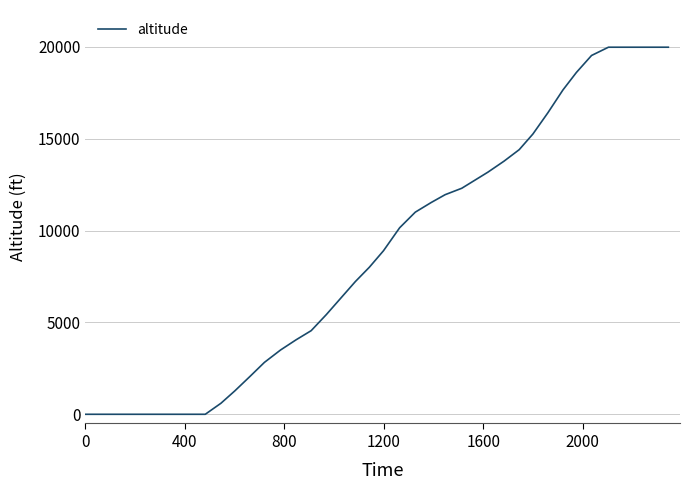

What is the difference between the maximum and minimum values?

19975